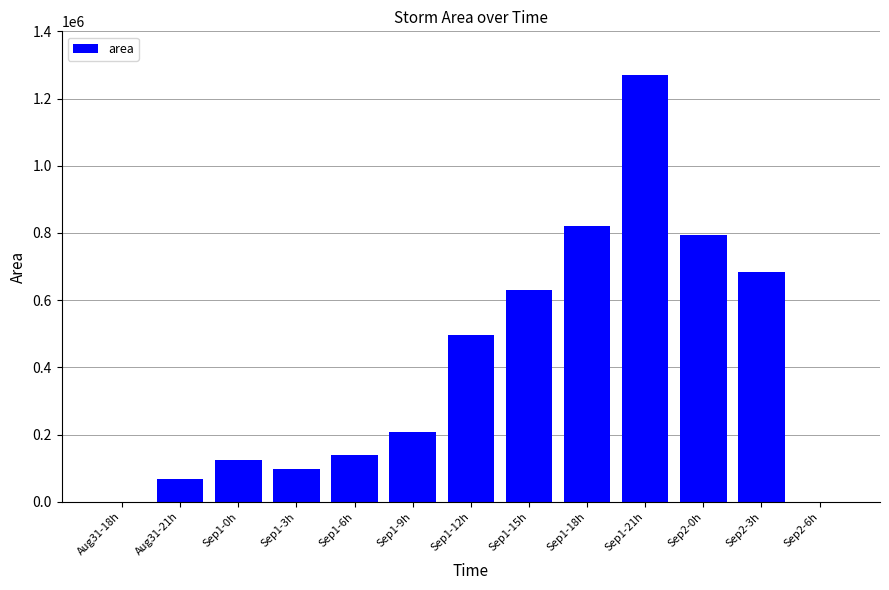

What is the ratio of the value at Sep2-3h to the value at Sep2-0h?

0.9